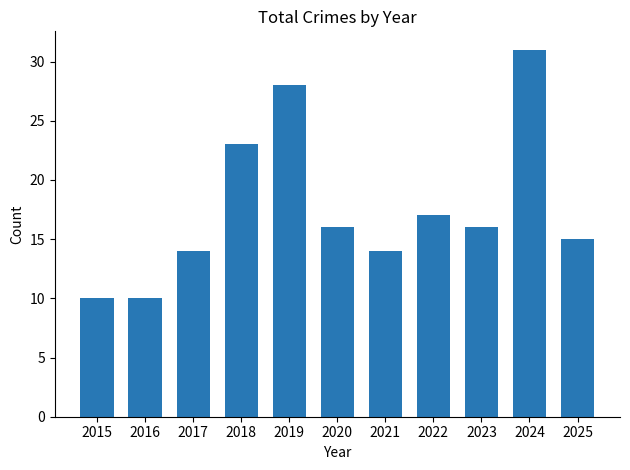

What is the difference between the second highest and second lowest values?

18